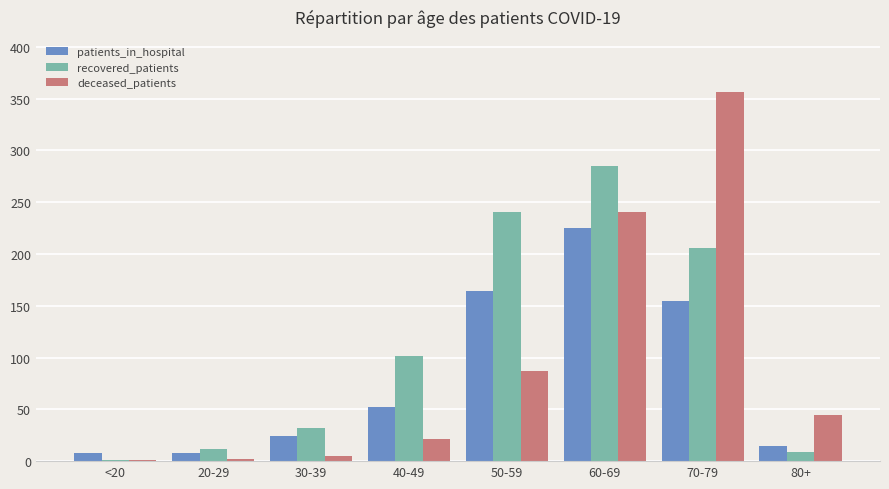

What is the sum of all deceased_patients values?

757